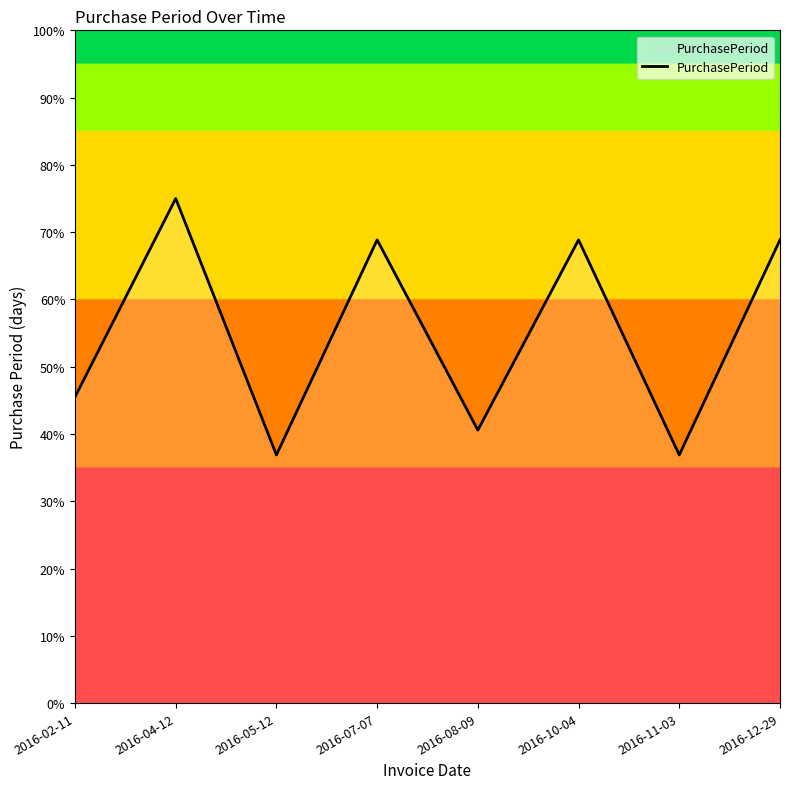

Between 2016-07-07 and 2016-05-12, which is larger?

2016-07-07